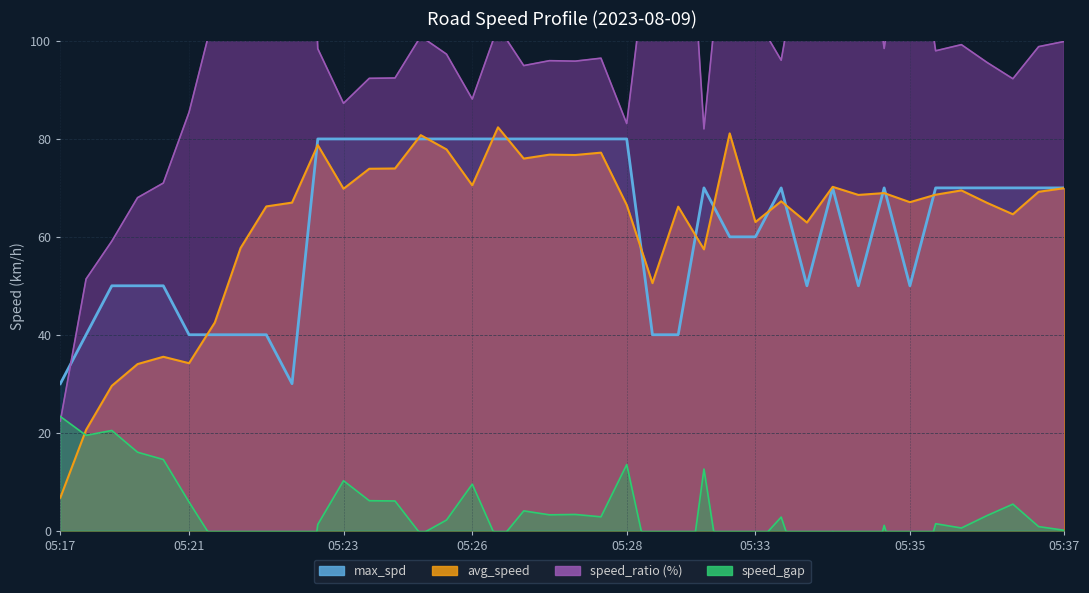

What is the value of the max_spd point at the 1st from the left?

30.0